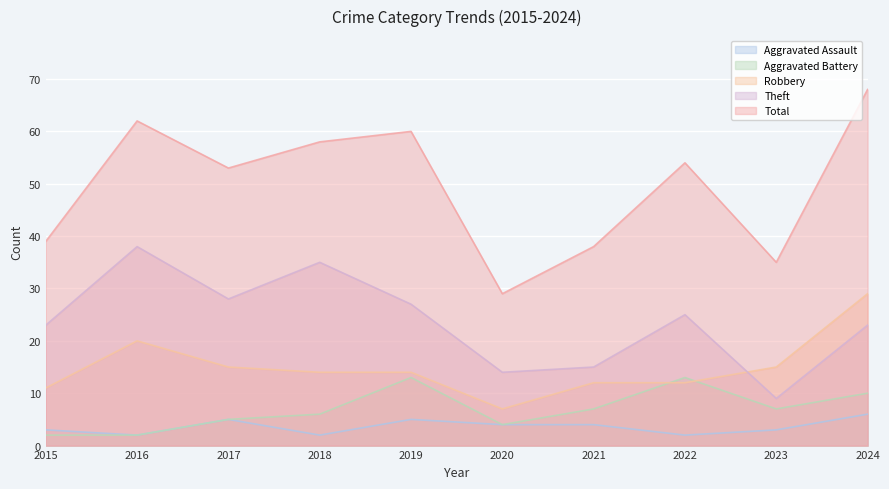

Count the Aggravated Assault values in the range 2 to 5.

9